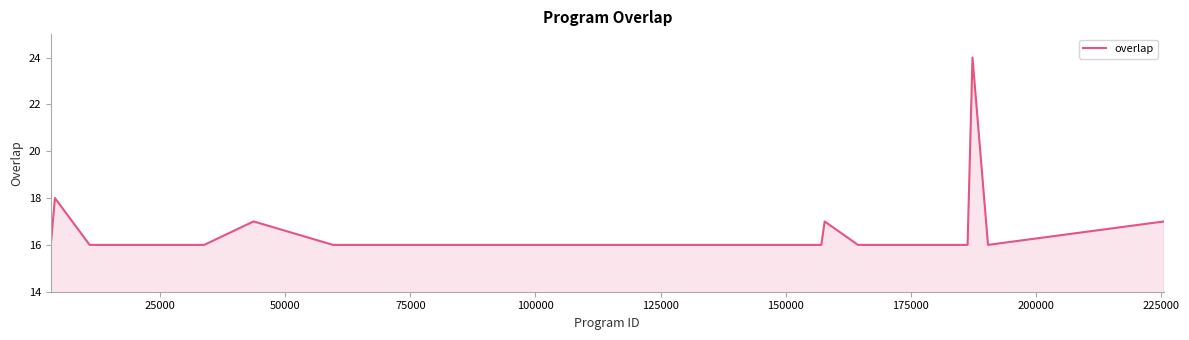

What is the greatest value displayed?

24